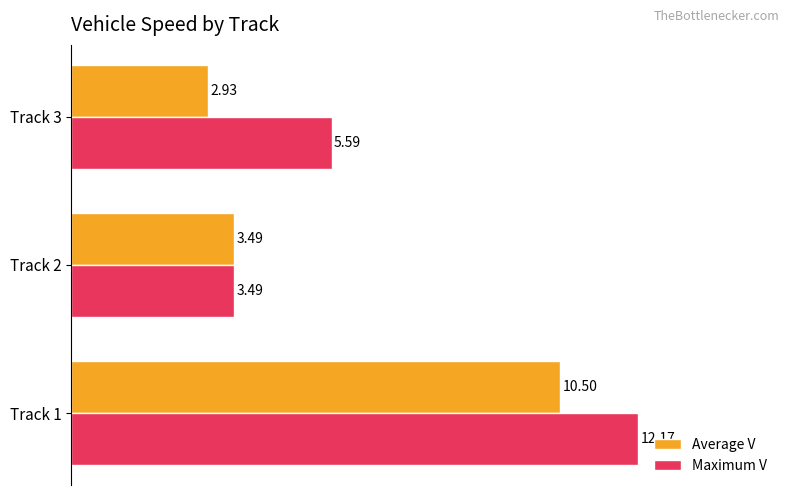

How many values in the Maximum V series exceed 5?

2